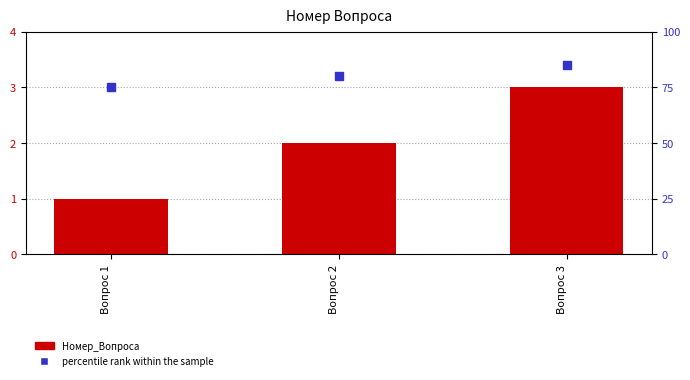

Which series contains the lowest Y value?

Номер_Вопроса